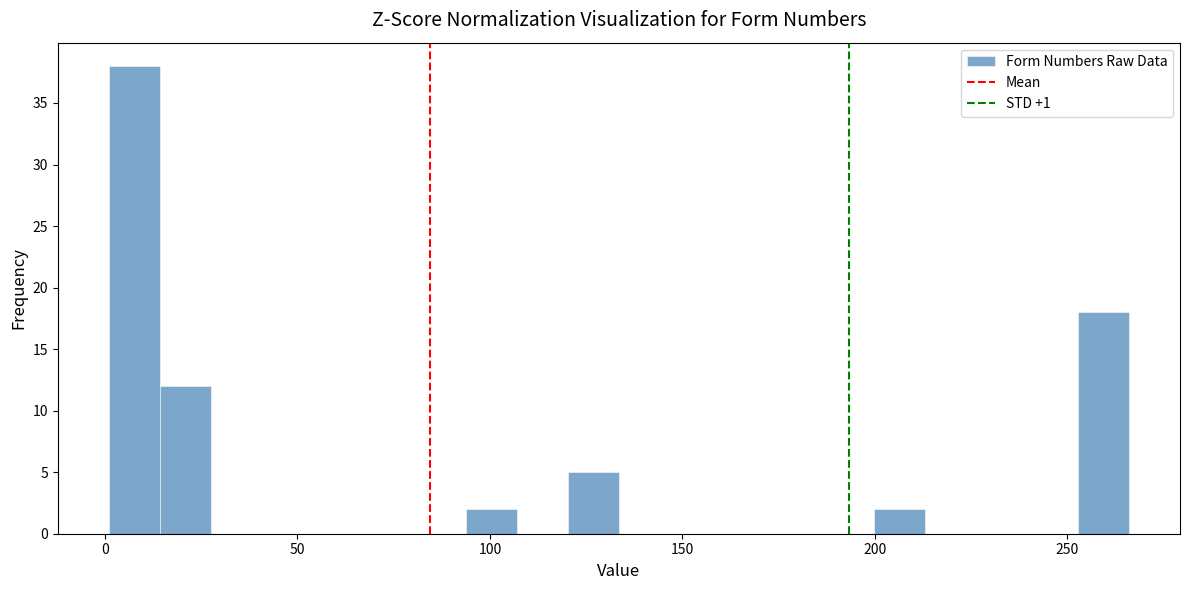

Around what value on the x-axis is the tallest bar? Give the approximate position of its centre, as read against the axis.

10